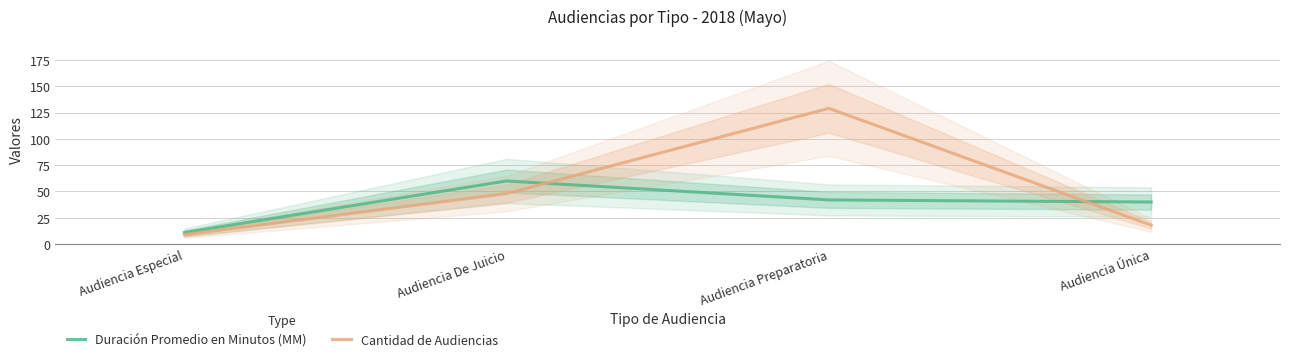

Where is Cantidad de Audiencias nearest to the value 69?

Audiencia De Juicio